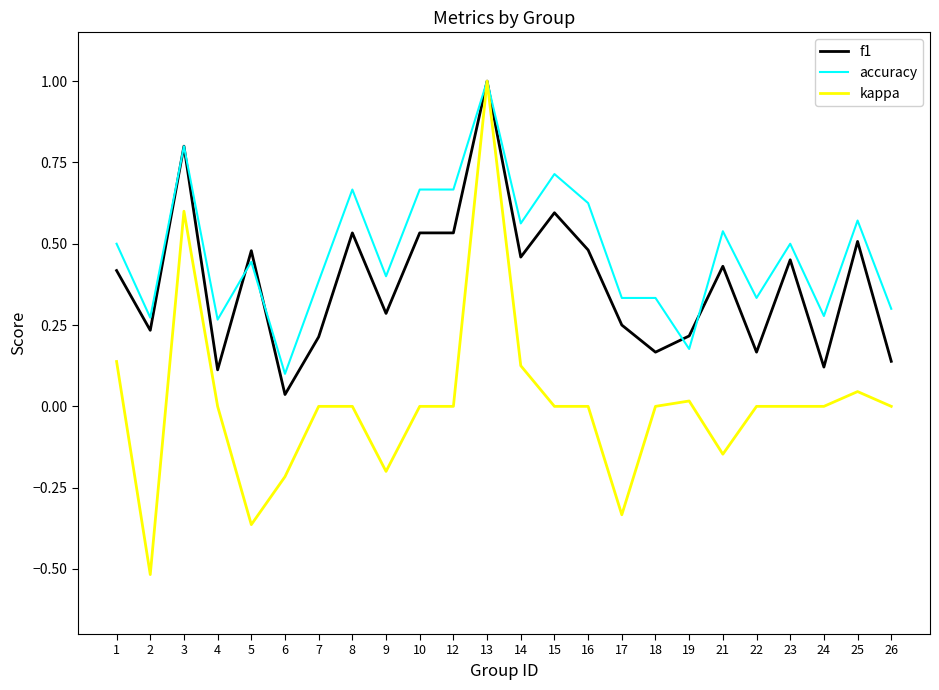

At which category does accuracy reach its first local peak?

3